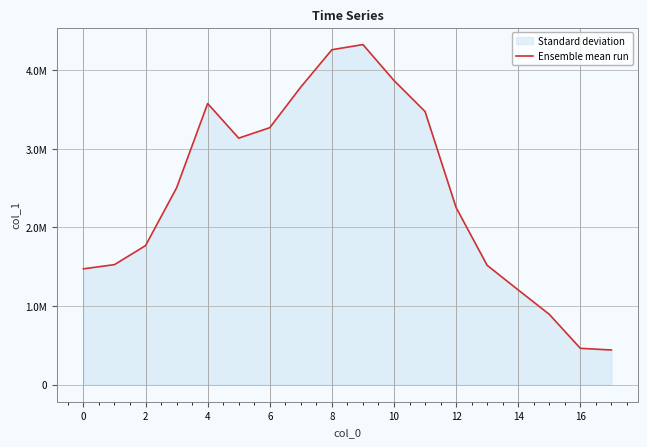

Does the chart display data point markers on the line(s)?

No